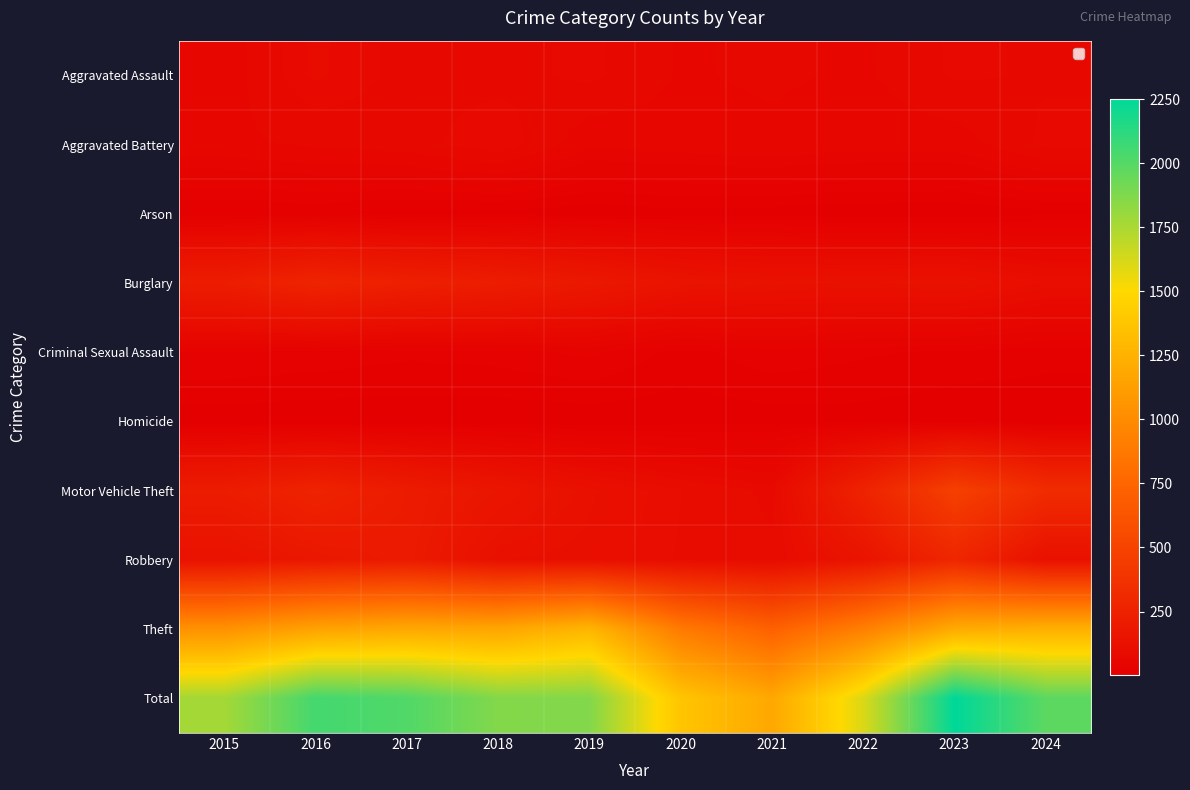

Which series changed the most between 2021 and 2022?

Total